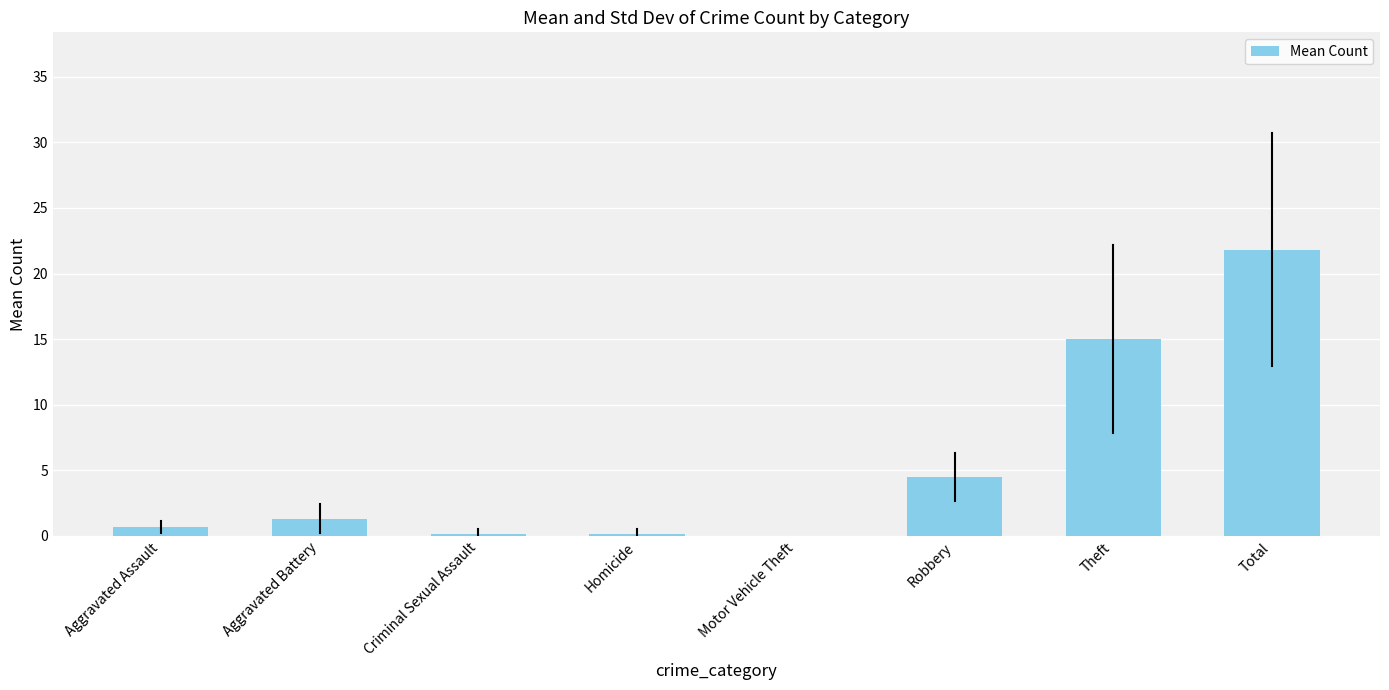

Which category has the highest value across all series?

Total